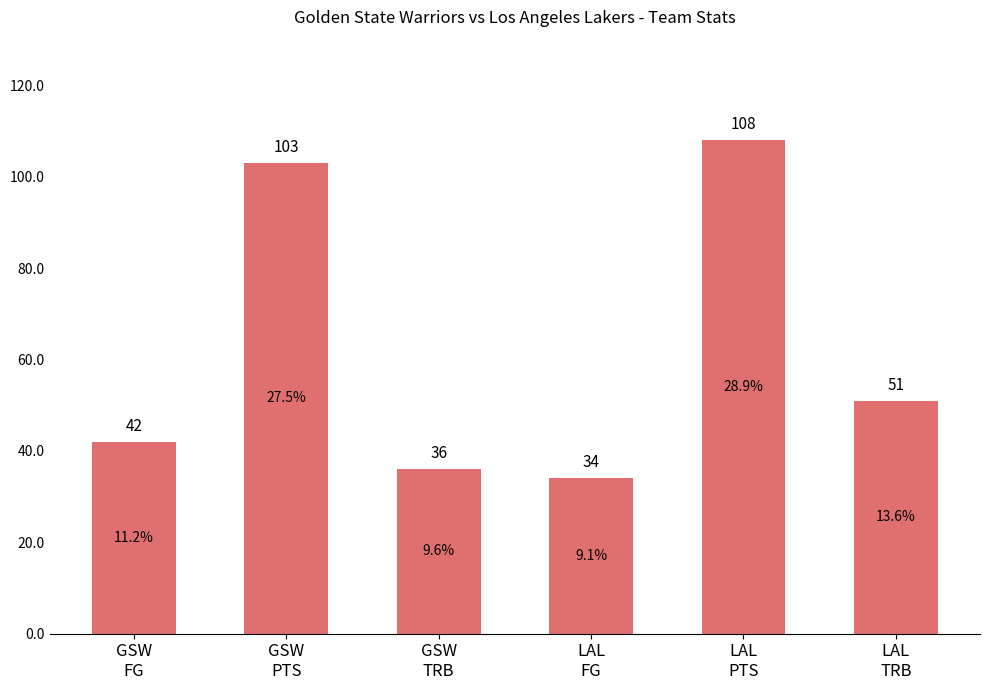

Rank the categories by value from highest to lowest.

LAL
PTS, GSW
PTS, LAL
TRB, GSW
FG, GSW
TRB, LAL
FG